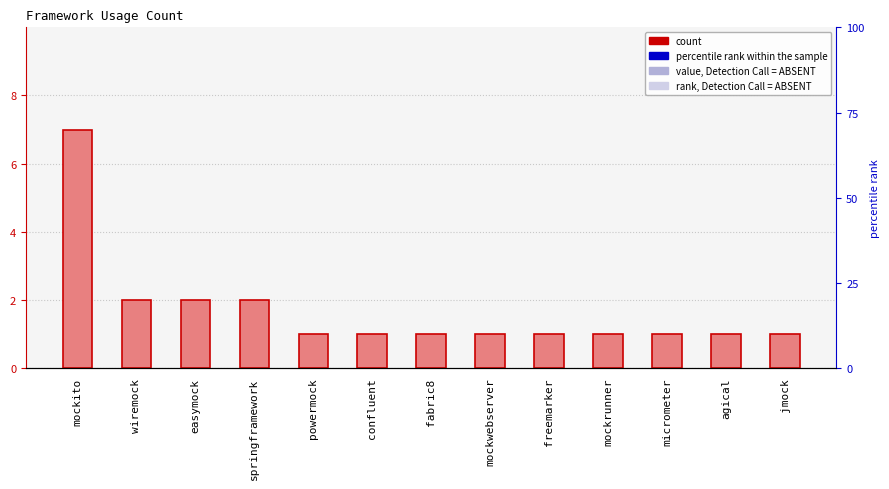

Rank the categories by value from lowest to highest.

powermock, confluent, fabric8, mockwebserver, freemarker, mockrunner, micrometer, agical, jmock, wiremock, easymock, springframework, mockito